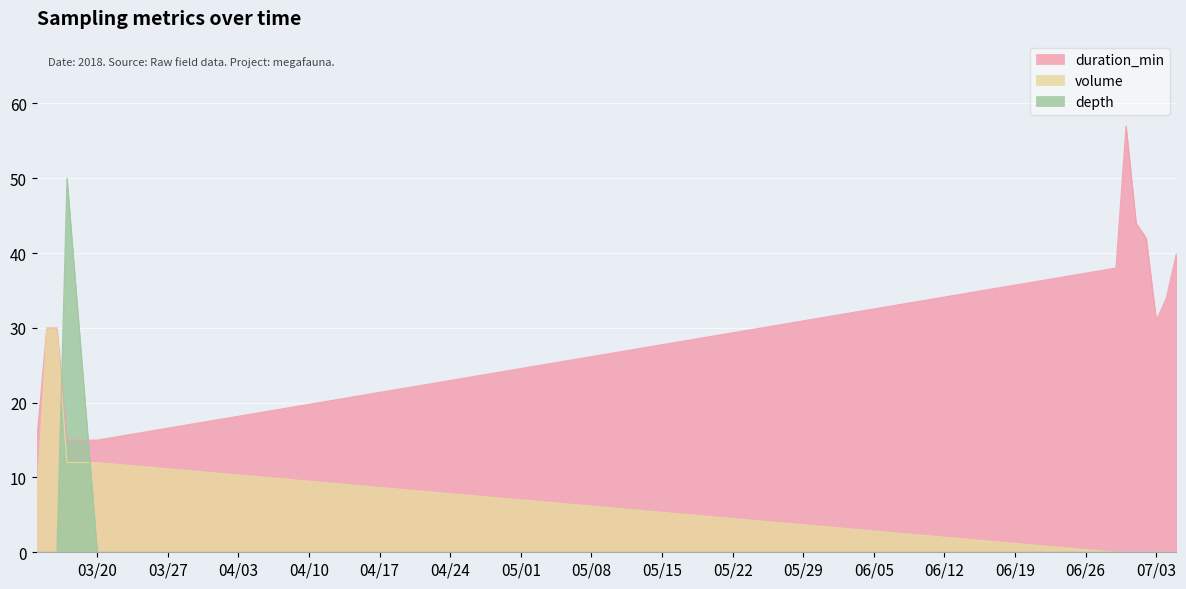

Which series has the widest spread of values?

depth